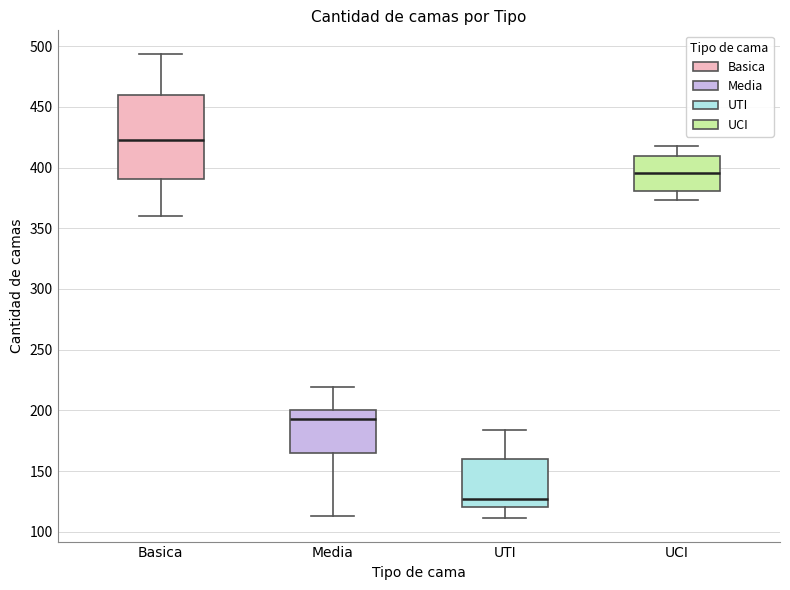

Which box's median line is the lowest?

UTI